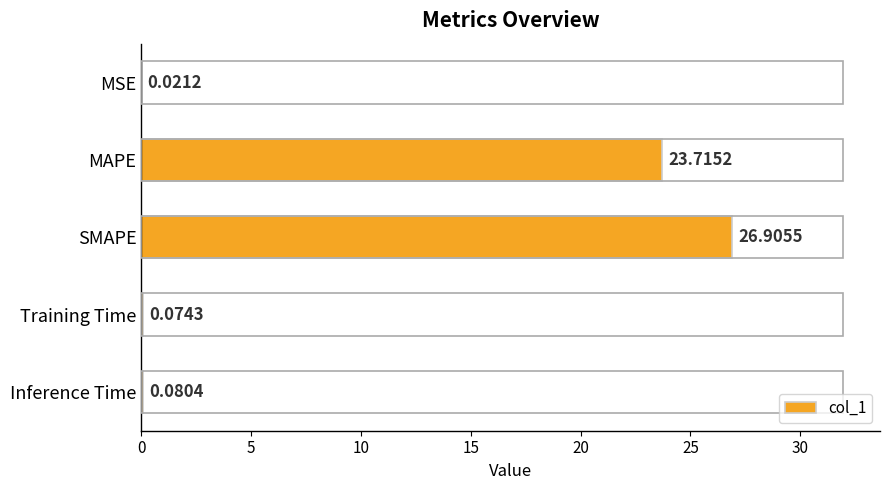

Are the bars grouped side by side (vs. stacked)?

No